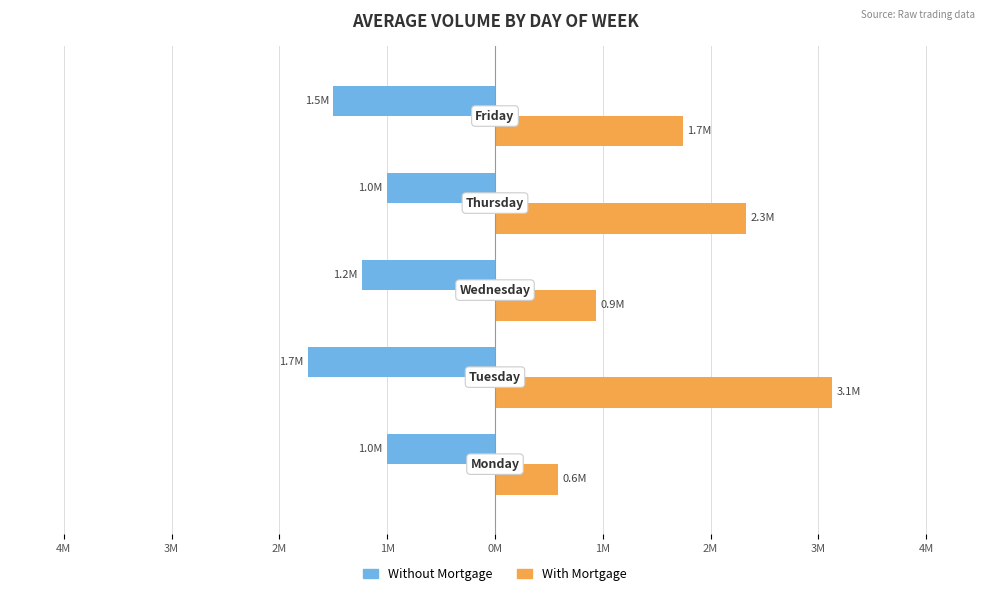

What are all the series names shown in the legend?

Without Mortgage, With Mortgage